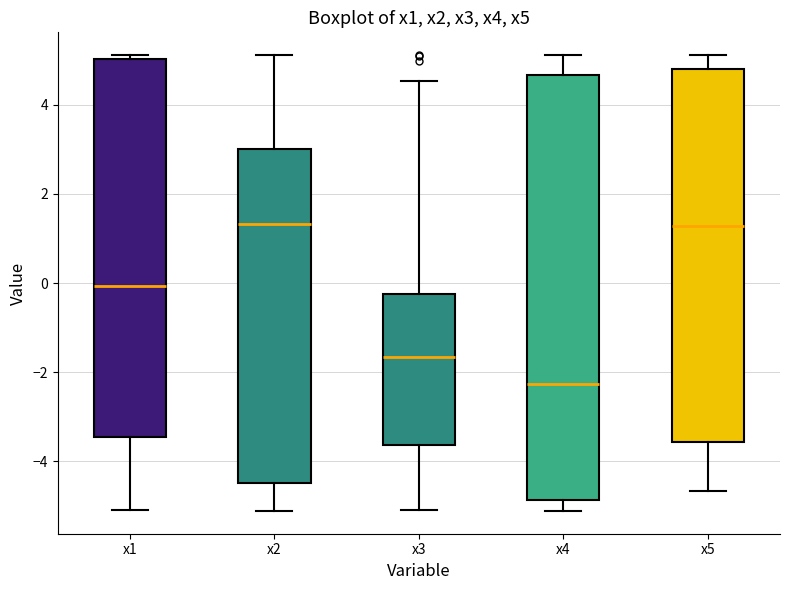

Reading left to right, read every box against the y-axis: the position of its median line, the range the box covers, and the ends of its whiskers. The values are not printed on the chart, so give them approximately, as read against the axis.

x1: median 0.0, box -3.4 to 5.0, whiskers -5.0 to 5.2
x2: median 1.4, box -4.4 to 3.0, whiskers -5.2 to 5.2
x3: median -1.6, box -3.6 to -0.2, whiskers -5.2 to 4.6
x4: median -2.2, box -4.8 to 4.6, whiskers -5.2 to 5.2
x5: median 1.2, box -3.6 to 4.8, whiskers -4.6 to 5.2